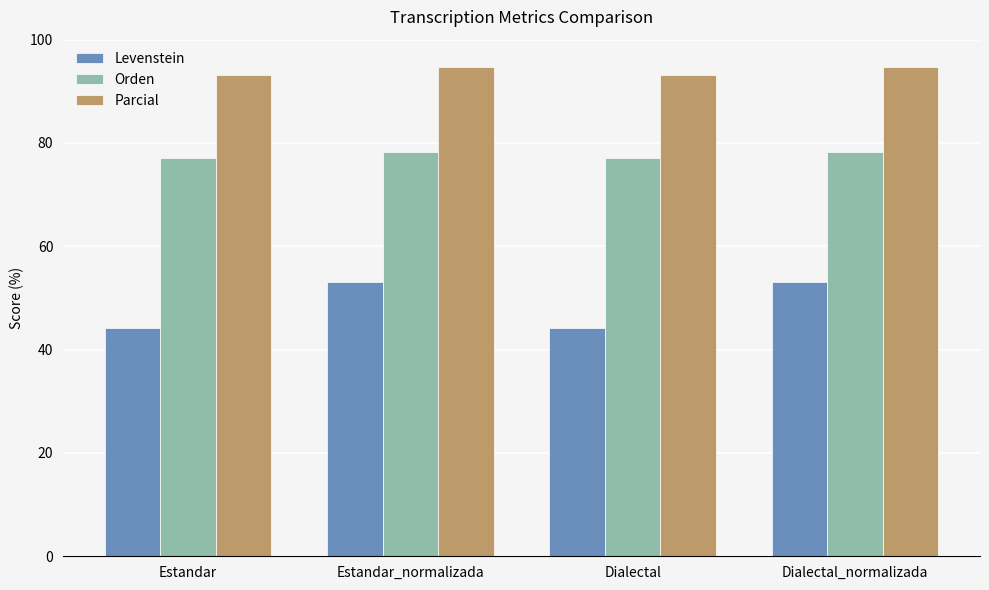

What is the spread (max minus min) of values at Dialectal?

48.8